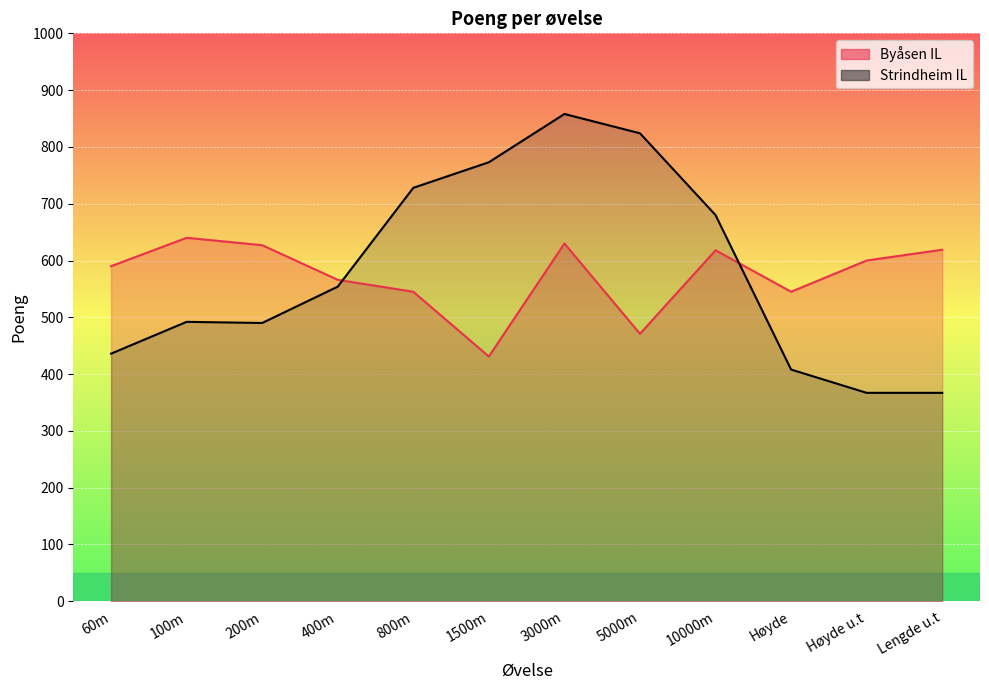

What is the label of the 9th point from the left?

10000m